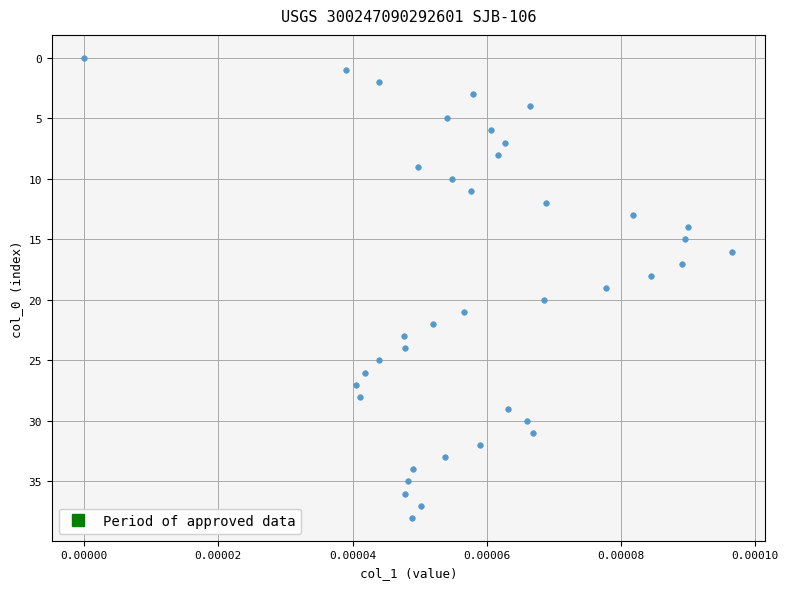

What is the range of Y values (max minus min)?

38